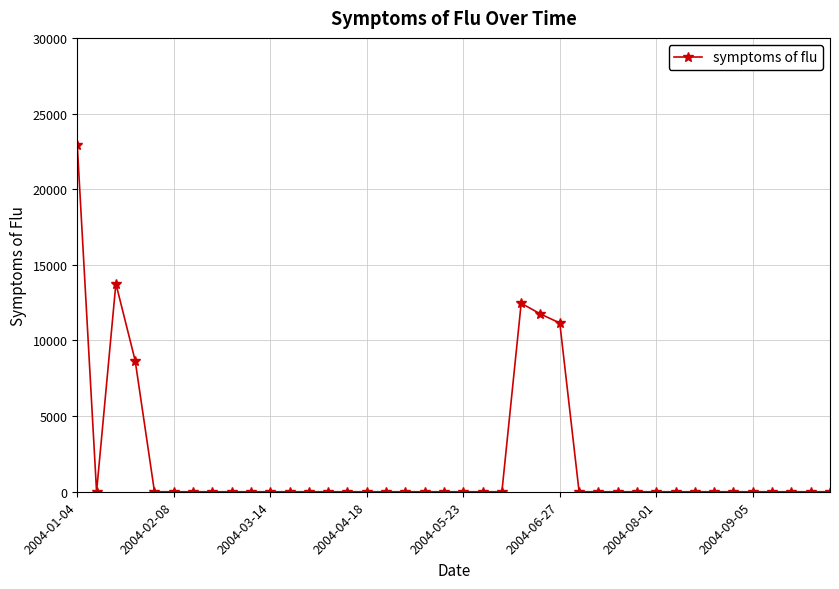

How many distinct data groups are displayed?

1